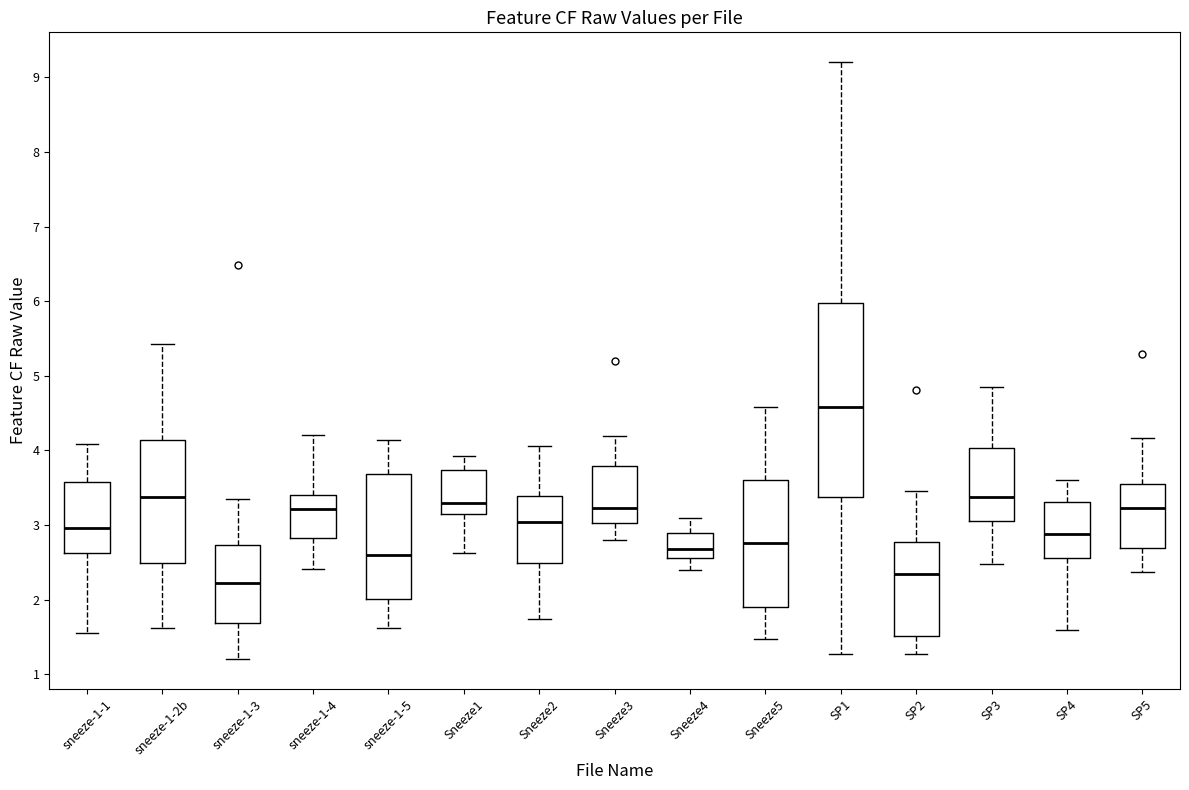

Where is the upper edge of the box for Sneeze1 on the y-axis? The values are not printed on the chart, so give them approximately, as read against the axis.

3.7